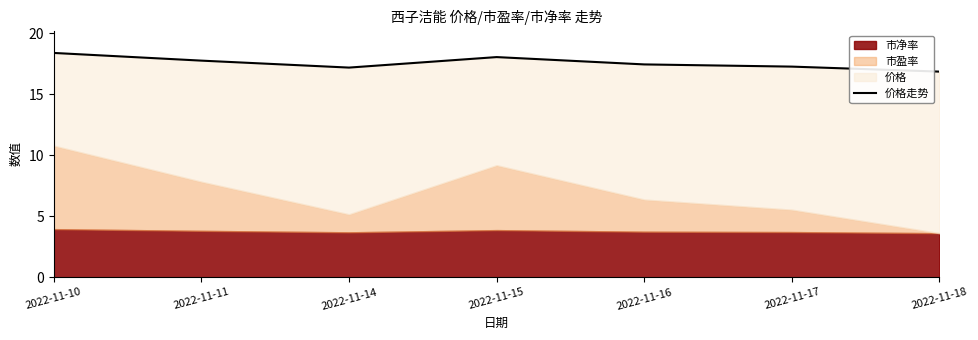

What is the sum of all values?

122.8